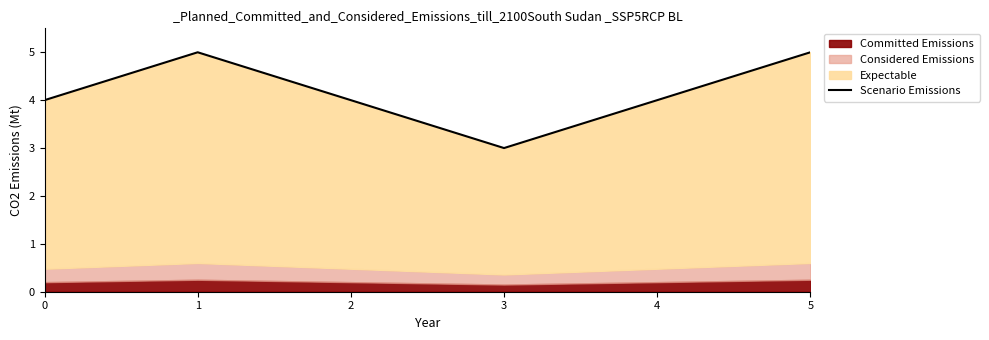

Rank the categories by value from highest to lowest.

1, 5, 0, 2, 4, 3